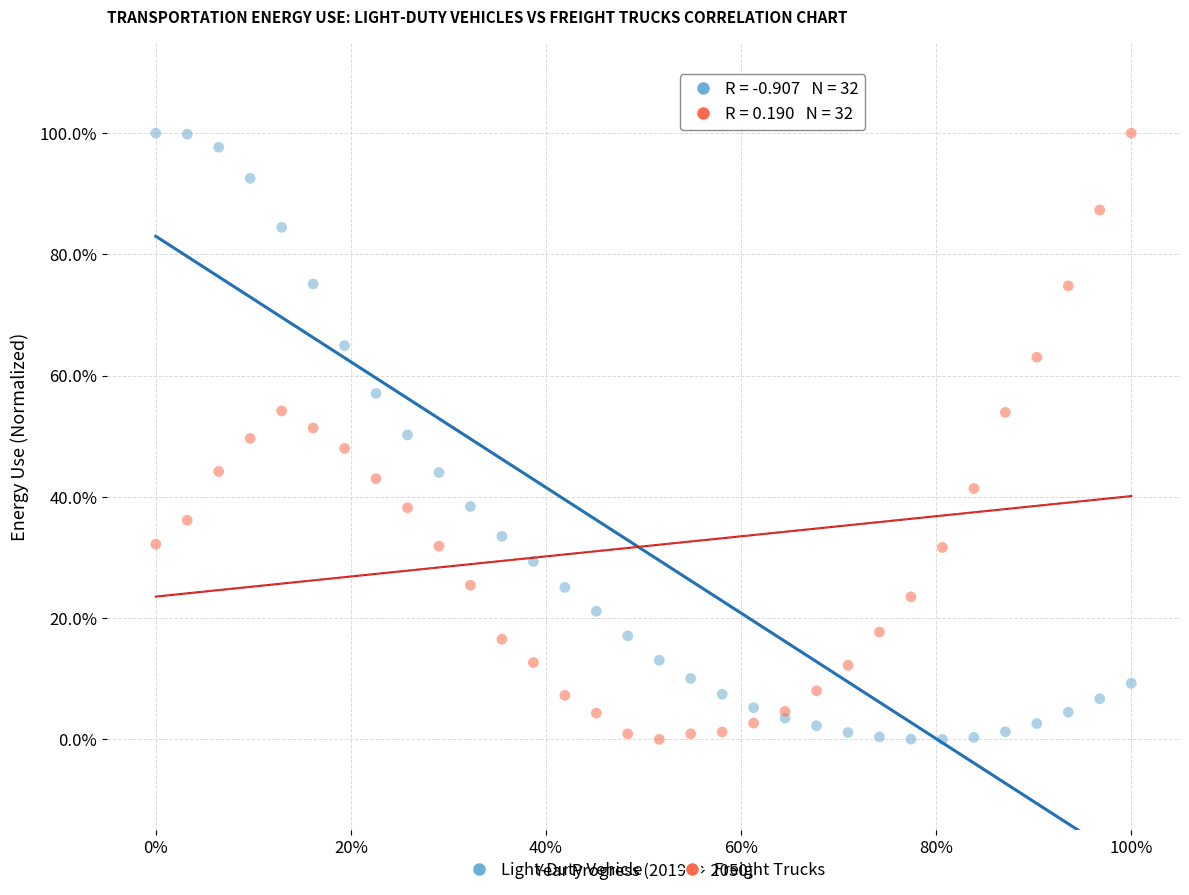

What are all the series names shown in the legend?

Light-Duty Vehicle, Freight Trucks